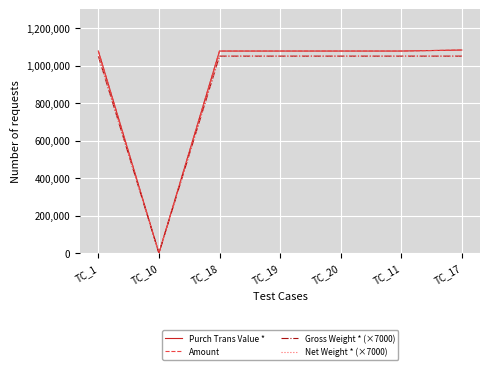

True or false: Purch Trans Value * has more than 0 interior local peaks.

False